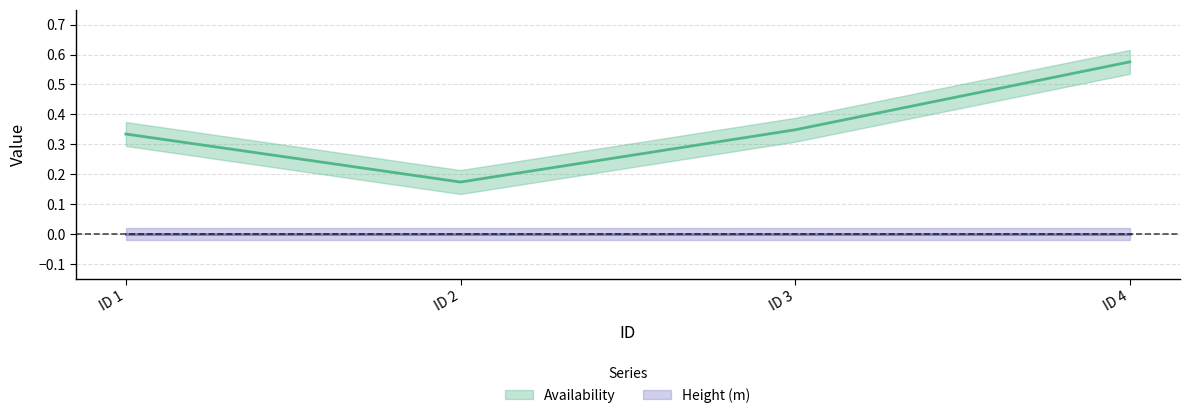

What is the value of the 3rd point from the left?

0.3